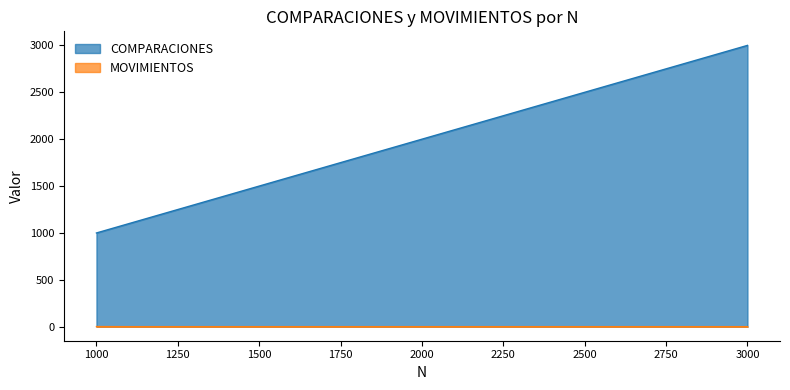

The COMPARACIONES series shows 1499 at 1500. True or false?

True